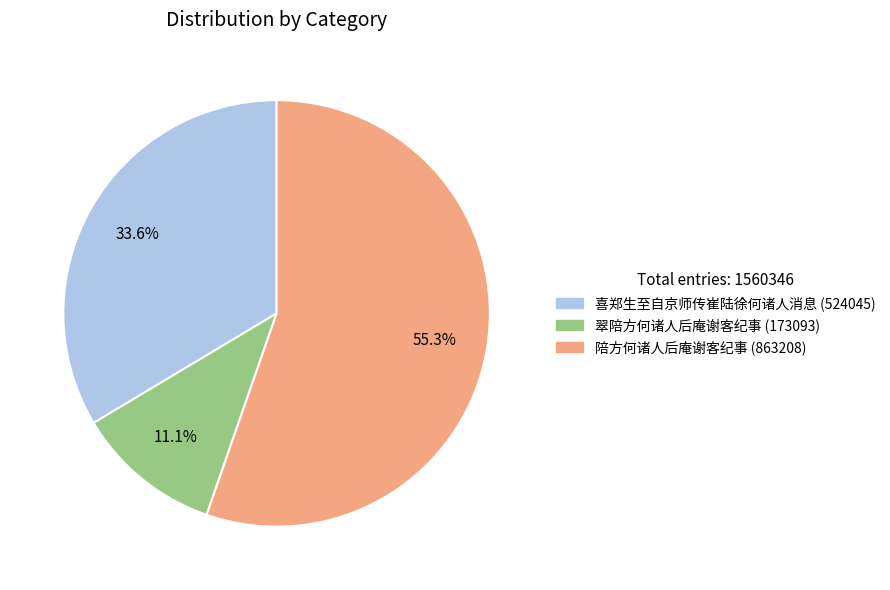

How many slices are in this pie chart?

3